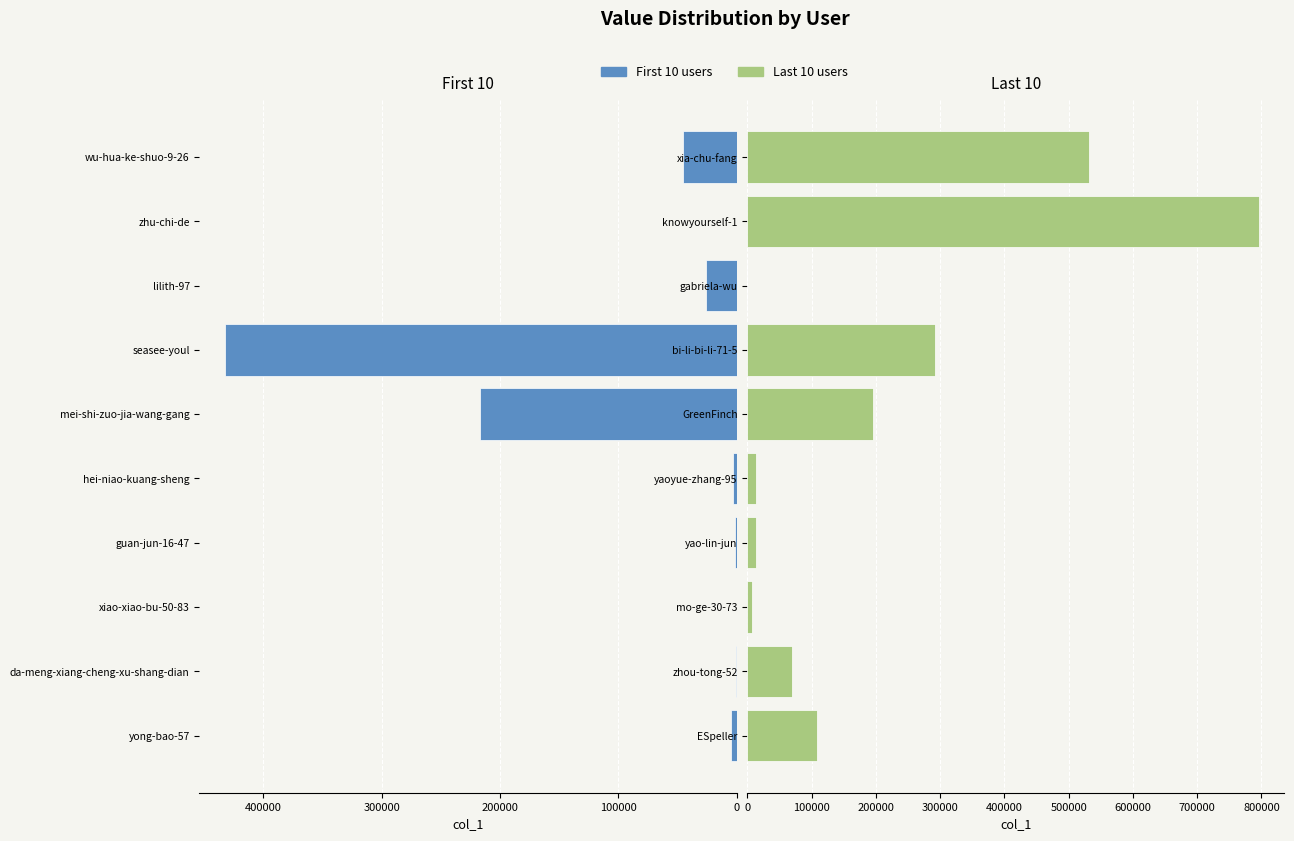

The value of First 10 at lilith-97 is 8042. True or false?

False